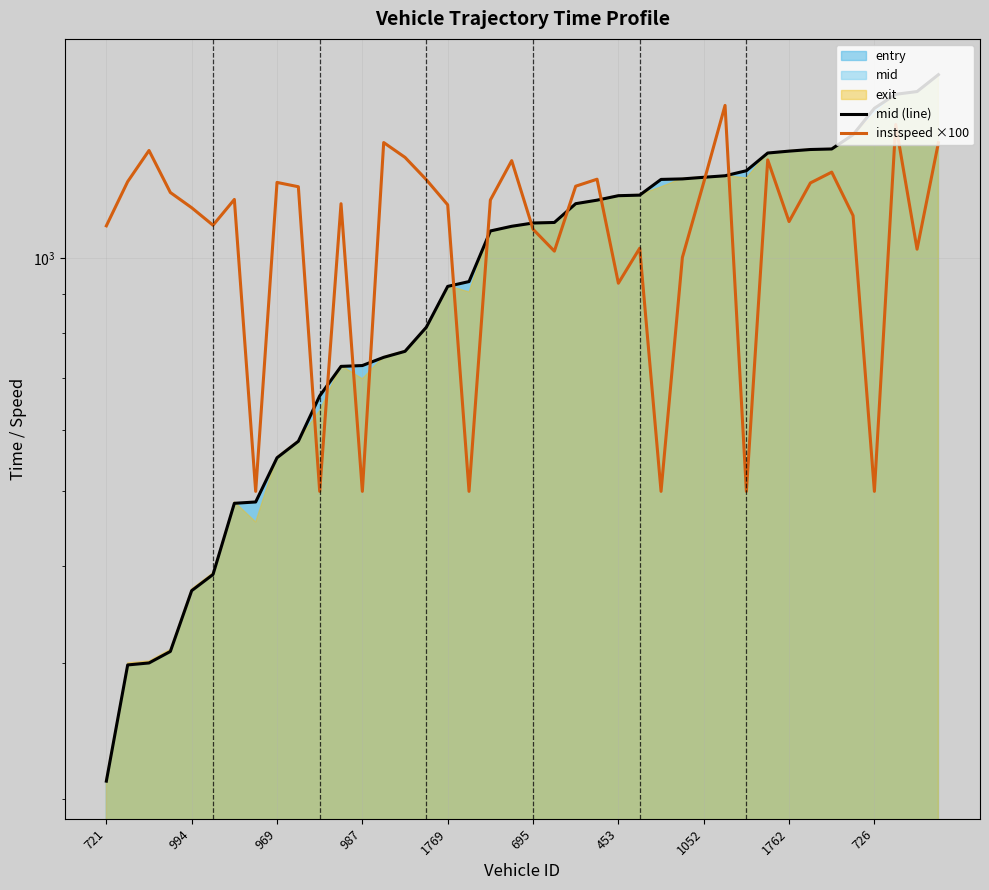

What is the sum of the instspeed ×100 values at 32 and 25?

2147.0